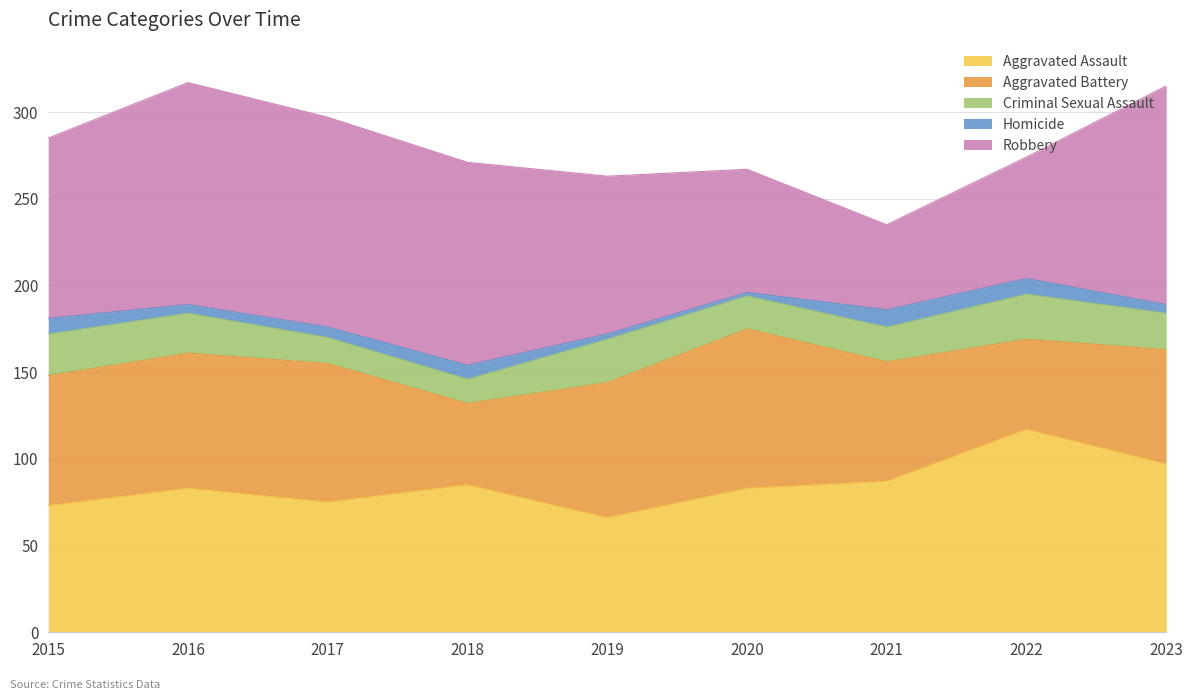

At which label is Aggravated Assault closest to 91?

2021